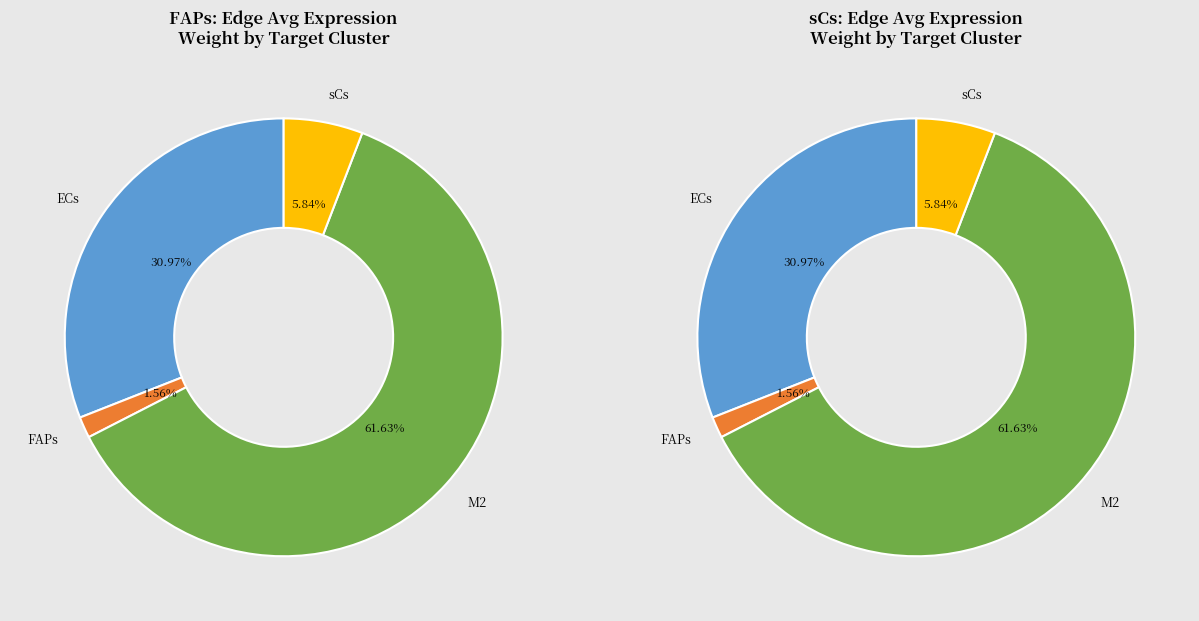

Rank the series at 2 from lowest to highest value.

sCs, FAPs